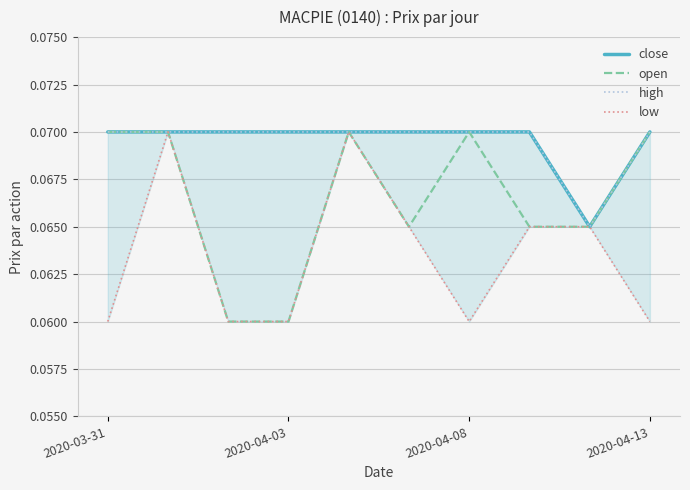

Reading left to right, list all the values displayed in this chart.

close: 0.1	0.1	0.1	0.1	0.1	0.1	0.1	0.1	0.1	0.1
open: 0.1	0.1	0.1	0.1	0.1	0.1	0.1	0.1	0.1	0.1
high: 0.1	0.1	0.1	0.1	0.1	0.1	0.1	0.1	0.1	0.1
low: 0.1	0.1	0.1	0.1	0.1	0.1	0.1	0.1	0.1	0.1